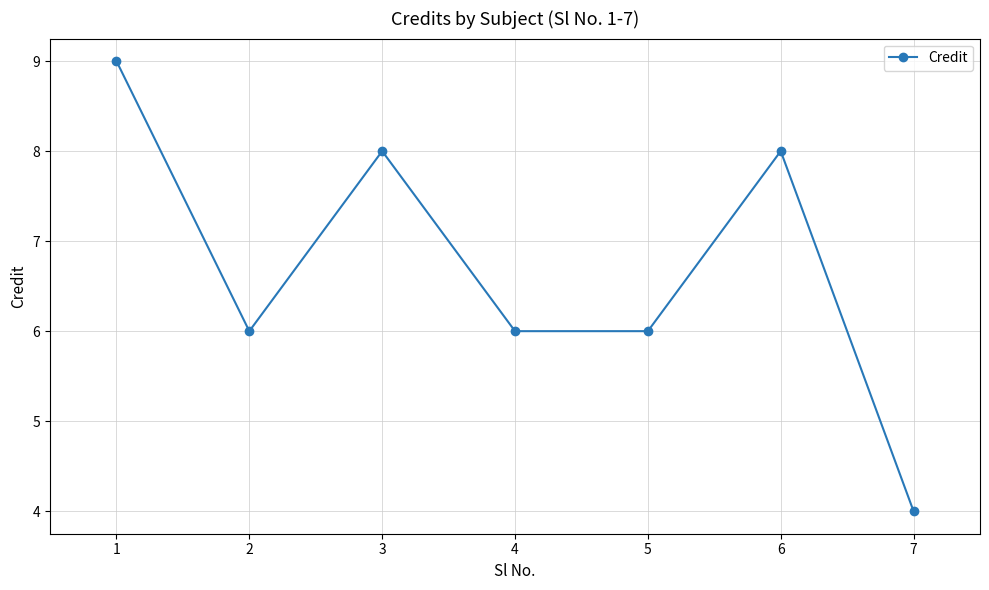

How many values are between 6 and 8?

5